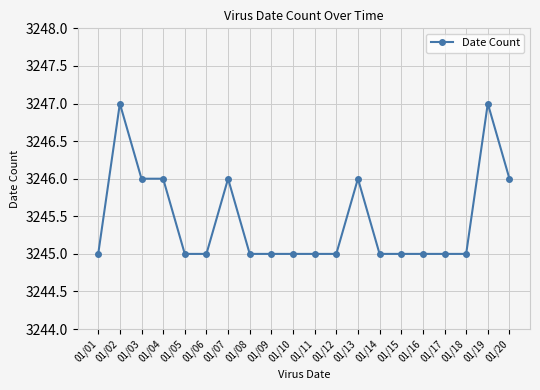

True or false: the data has more than 1 interior local peaks.

True